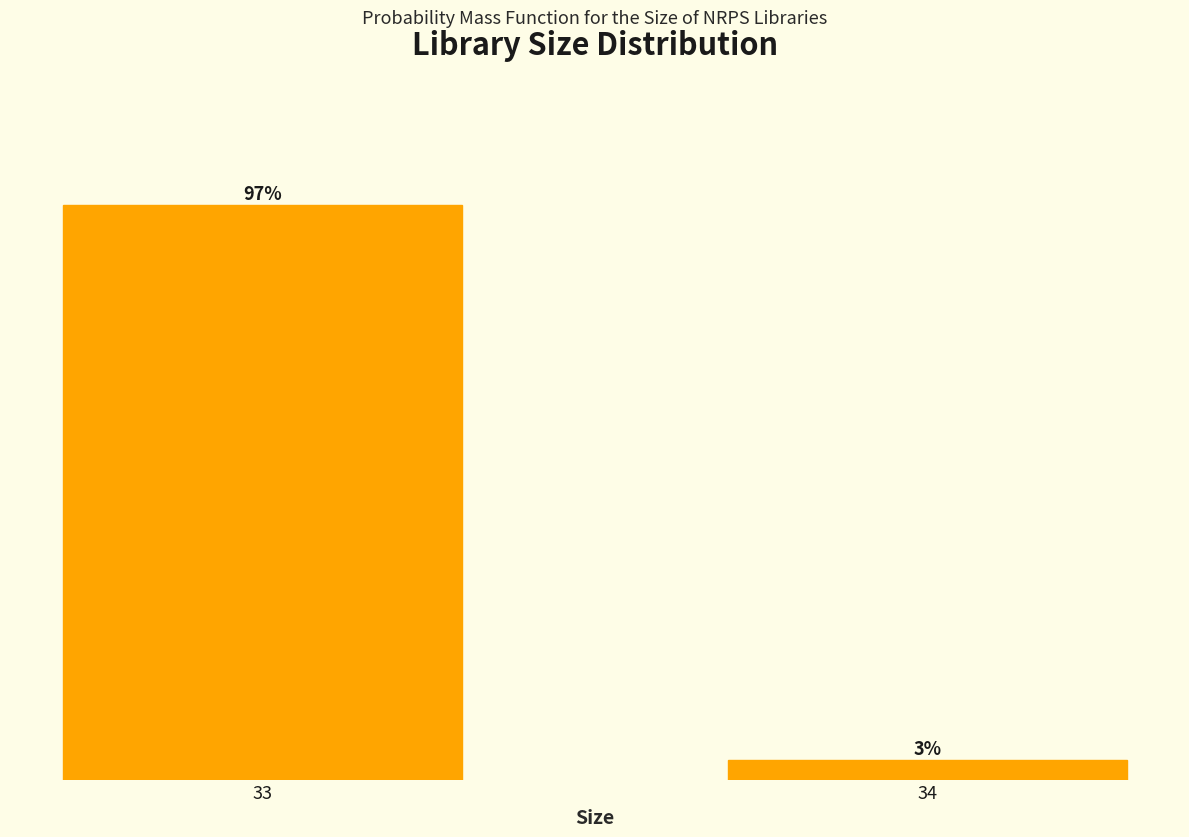

List the labels in order of value, smallest first.

34, 33